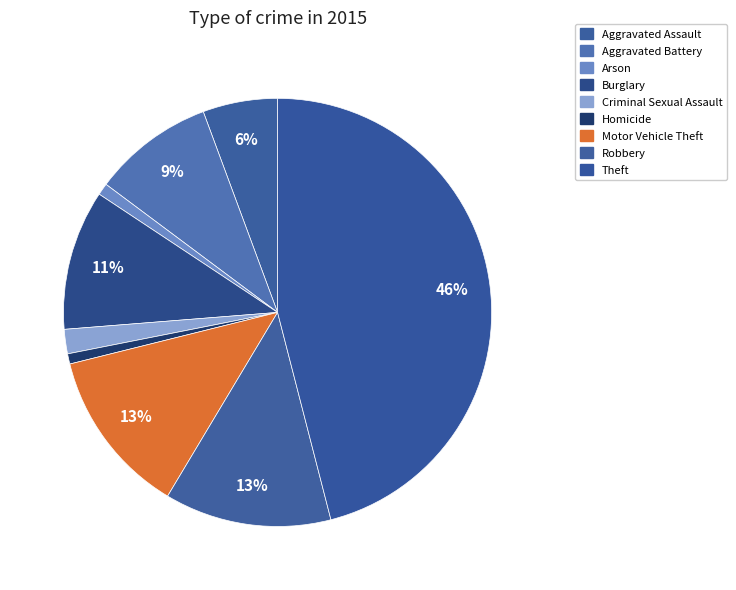

How many segments does this pie chart have?

9